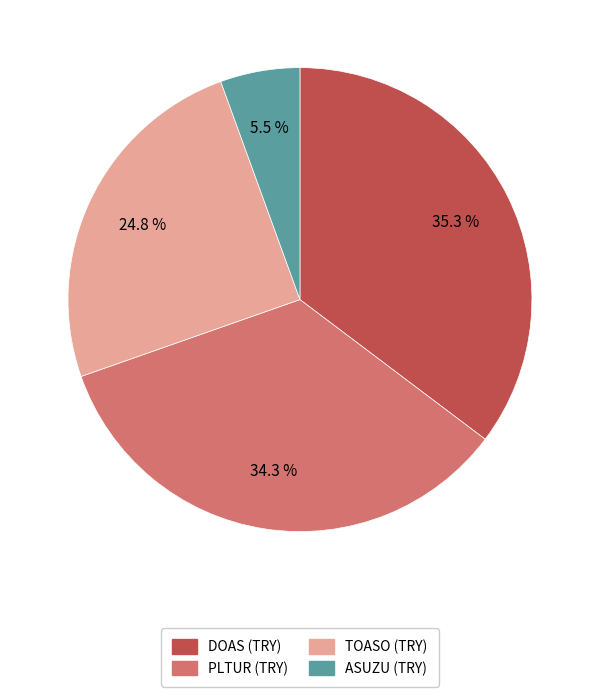

How many slices are in this pie chart?

4